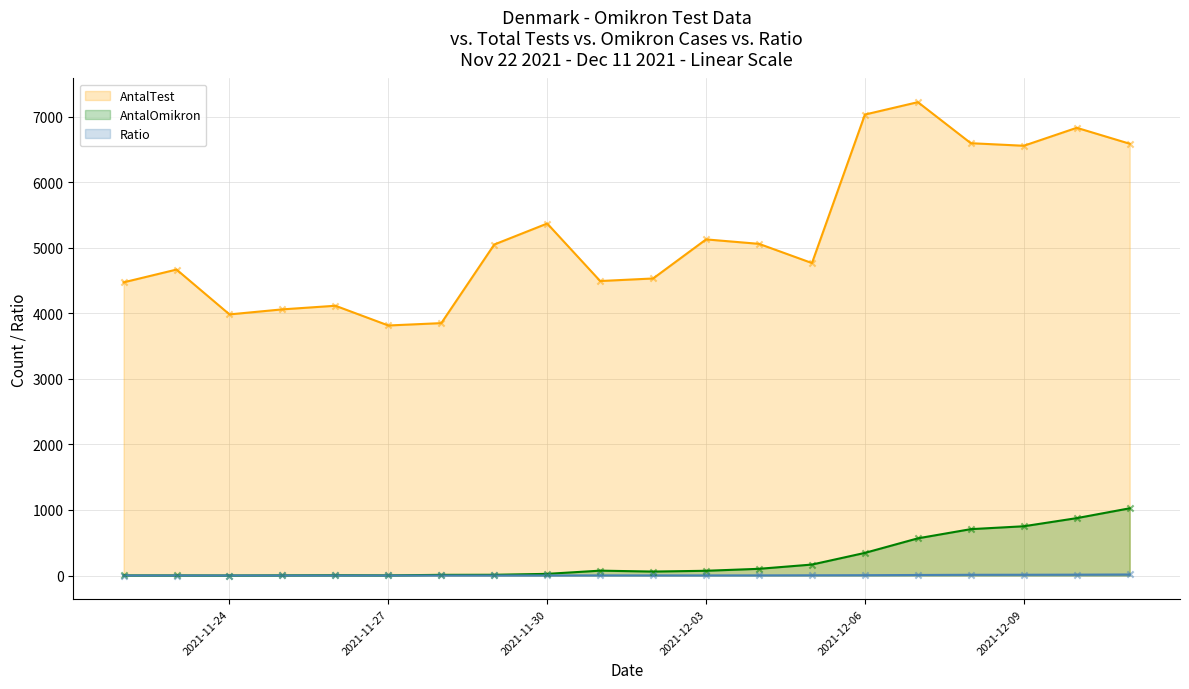

Which series contains the highest Y value?

AntalTest